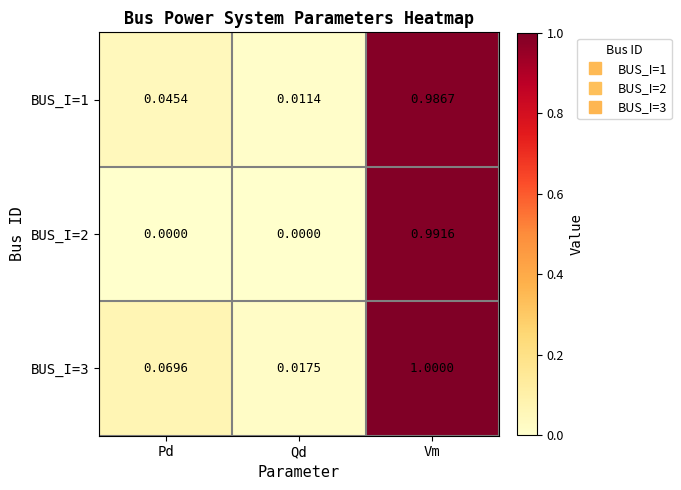

How many series are shown in this chart?

3